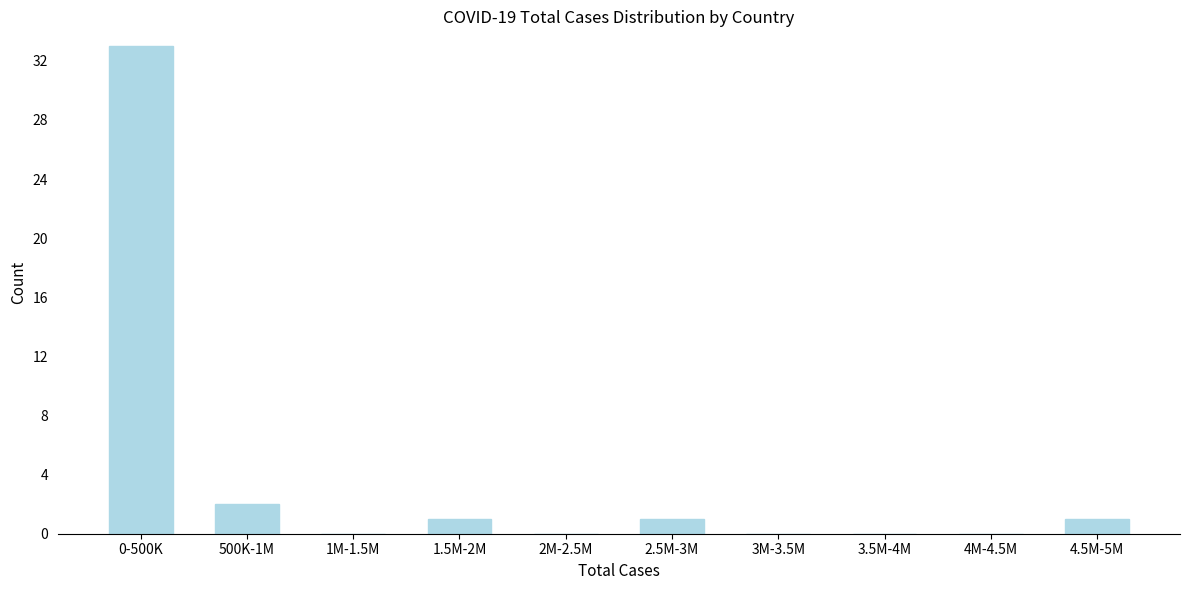

Reading left to right, list all the values displayed in this chart.

0-500K=33	500K-1M=2	1M-1.5M=0	1.5M-2M=1	2M-2.5M=0	2.5M-3M=1	3M-3.5M=0	3.5M-4M=0	4M-4.5M=0	4.5M-5M=1